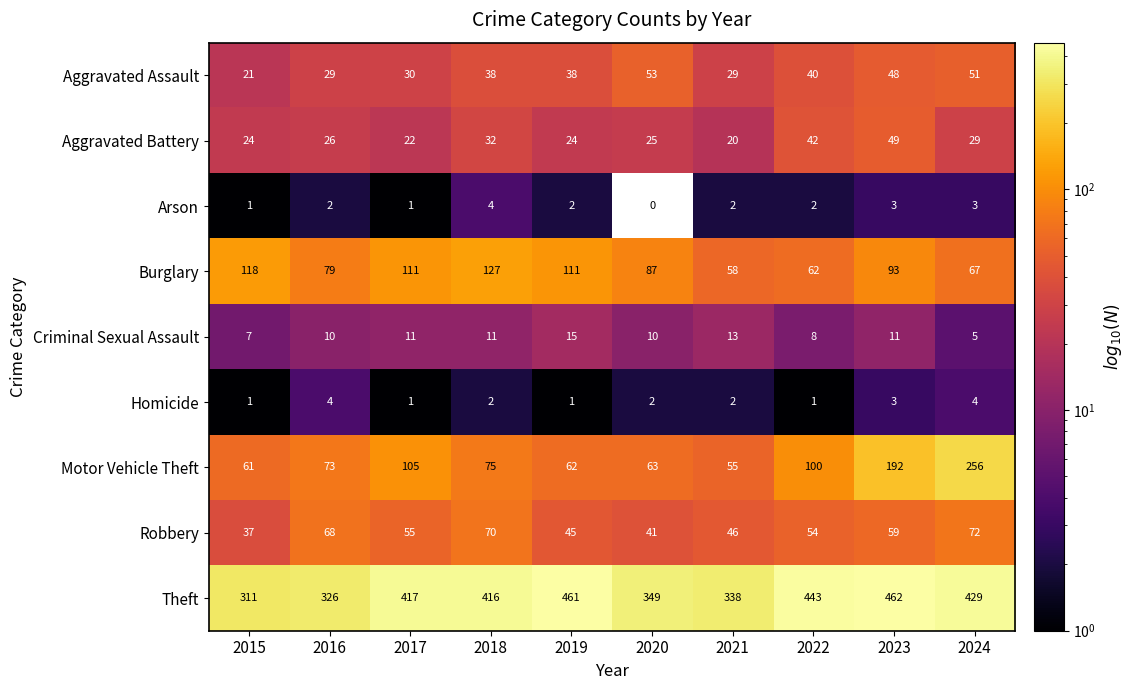

At which label is Motor Vehicle Theft closest to 155?

2023